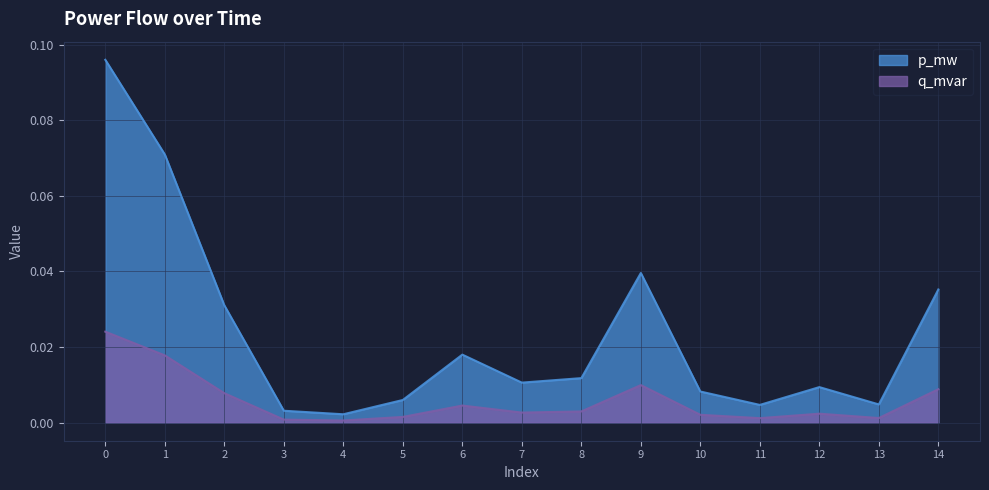

The value of q_mvar at 1 is 0.0. True or false?

True